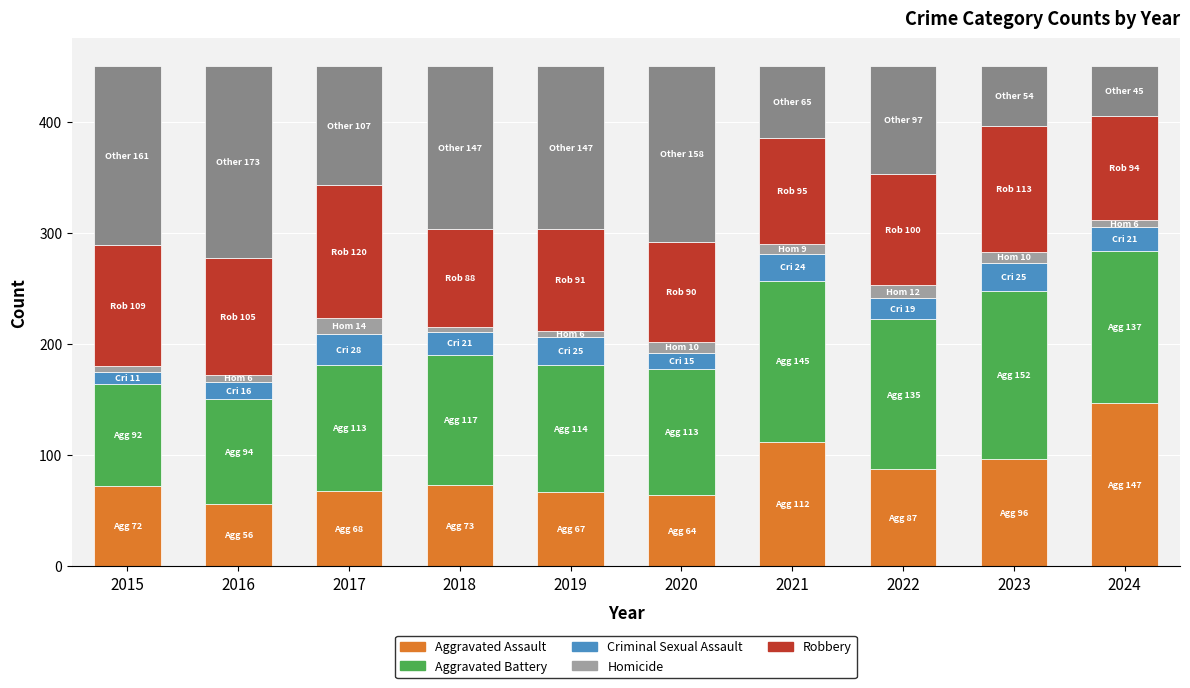

Reading right to left, extract all data points from this chart.

Aggravated Assault: 147	96	87	112	64	67	73	68	56	72
Aggravated Battery: 137	152	135	145	113	114	117	113	94	92
Criminal Sexual Assault: 21	25	19	24	15	25	21	28	16	11
Homicide: 6	10	12	9	10	6	4	14	6	5
Robbery: 94	113	100	95	90	91	88	120	105	109